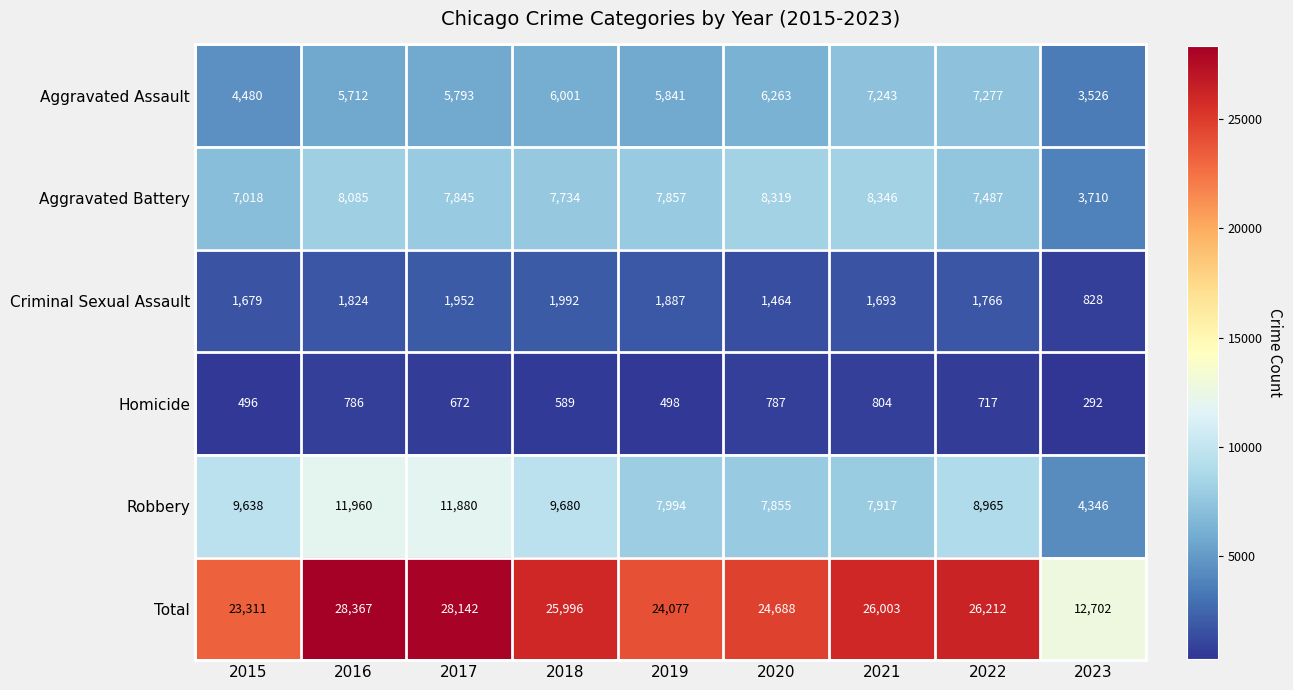

What is the difference between the maximum and minimum values in the Aggravated Assault series?

3751